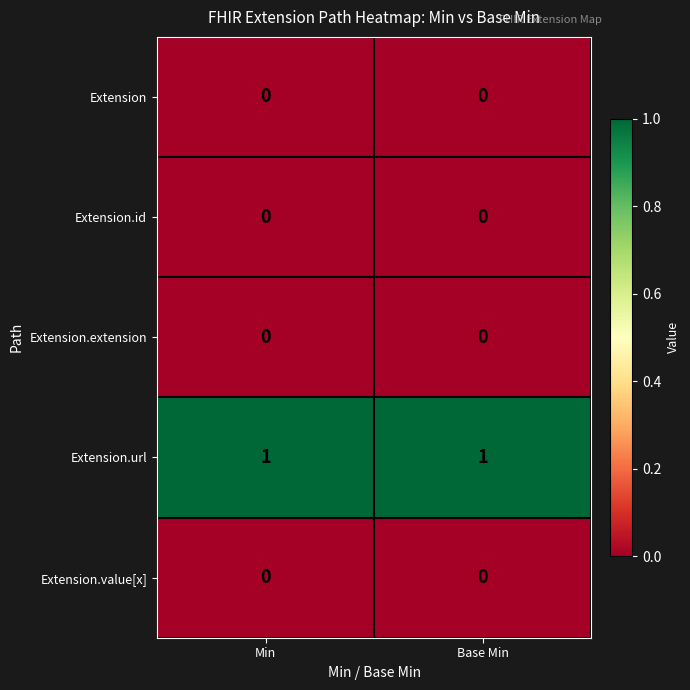

At how many categories does at least one series exceed 0?

2